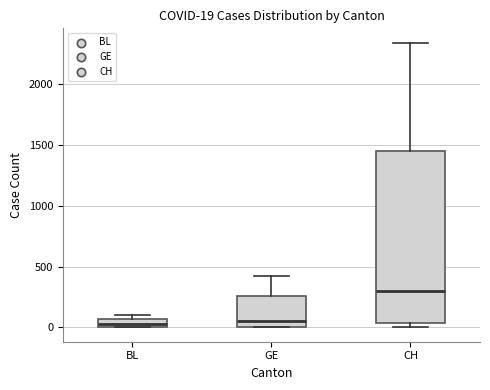

Comparing the boxes themselves (not the whiskers), which one is the tallest?

CH